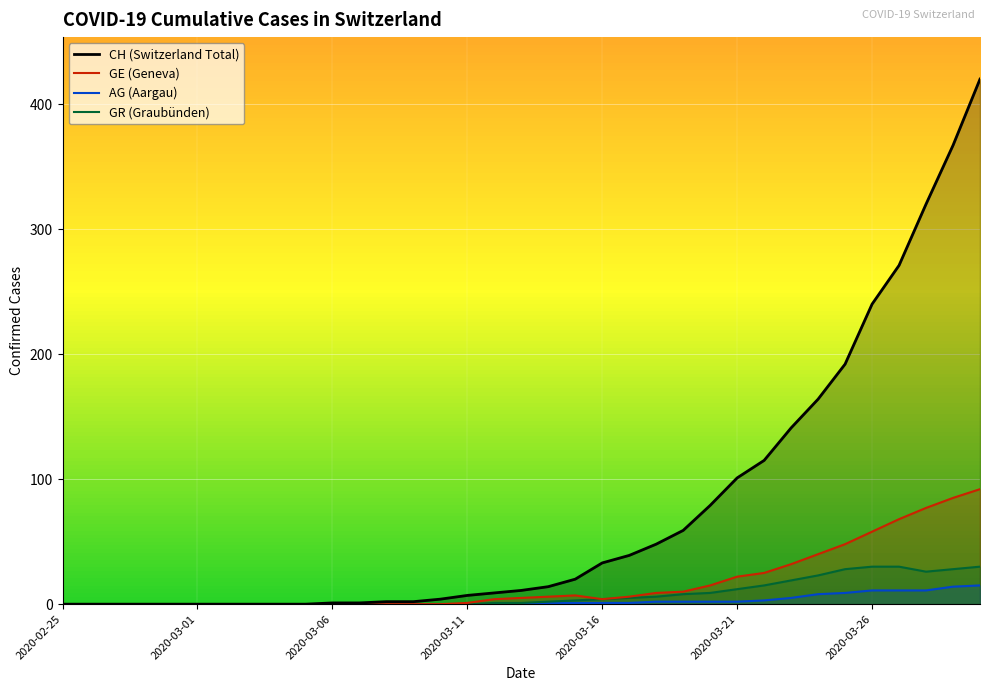

What position from the right is 28?

7